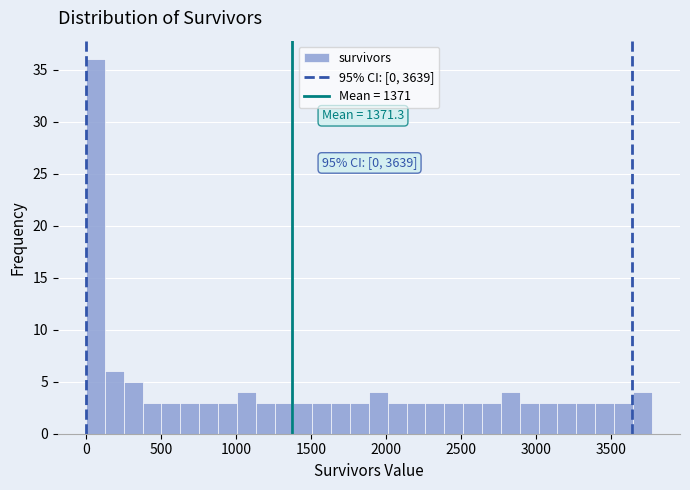

Around what value on the x-axis is the tallest bar? Give the approximate position of its centre, as read against the axis.

50